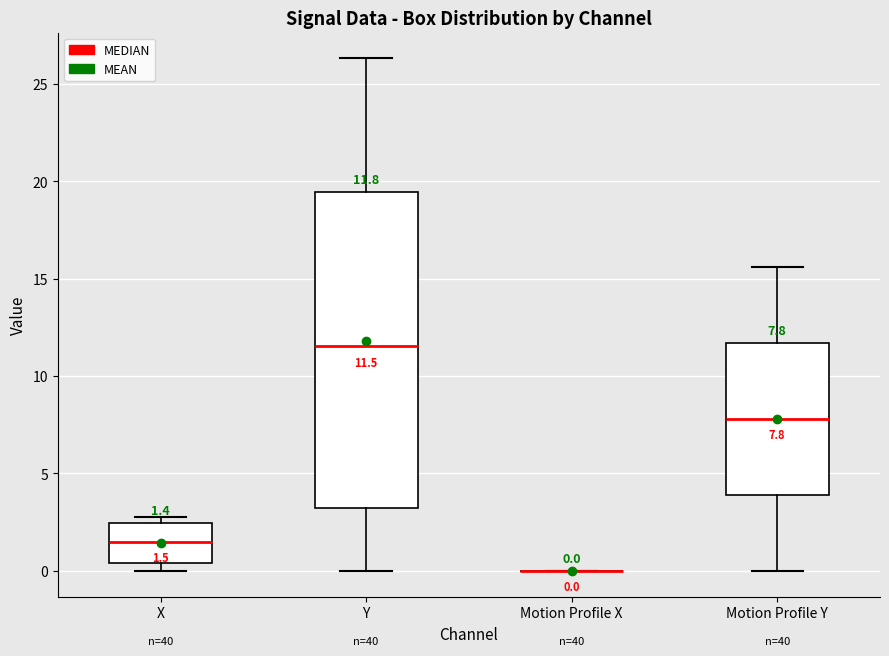

Which box is the tallest, from its lower edge to its upper edge?

Y